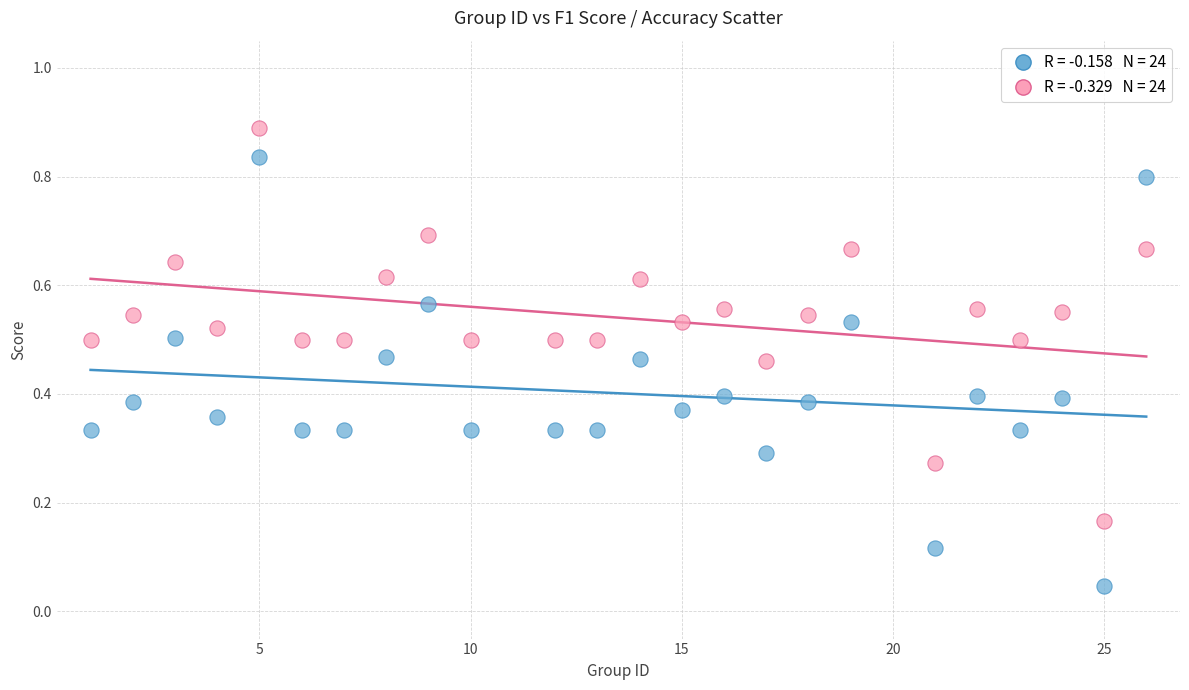

Across all data points, what is the range of X values (max minus min)?

25.0